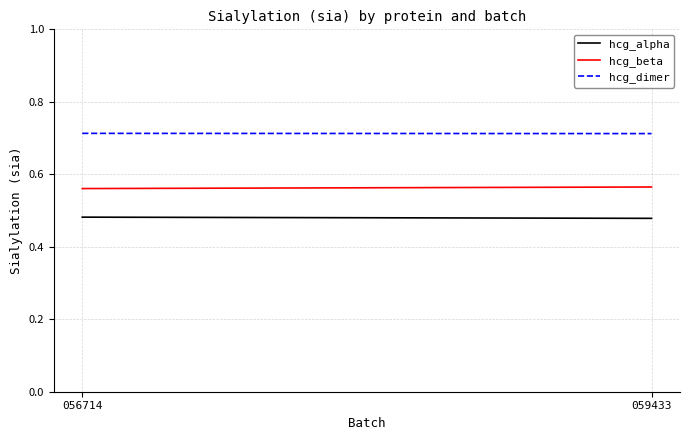

Between 056714 and 059433, which is larger?

056714